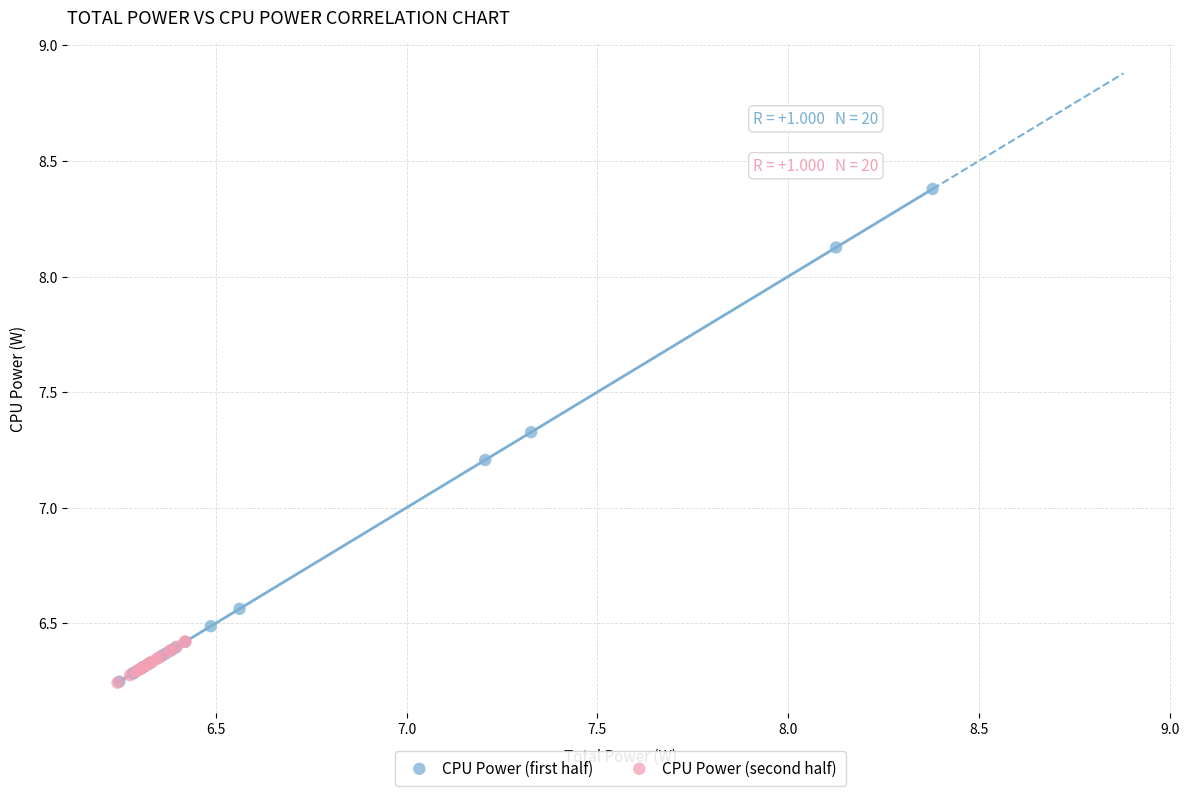

Which series has the widest spread of Y values?

CPU Power (first half)